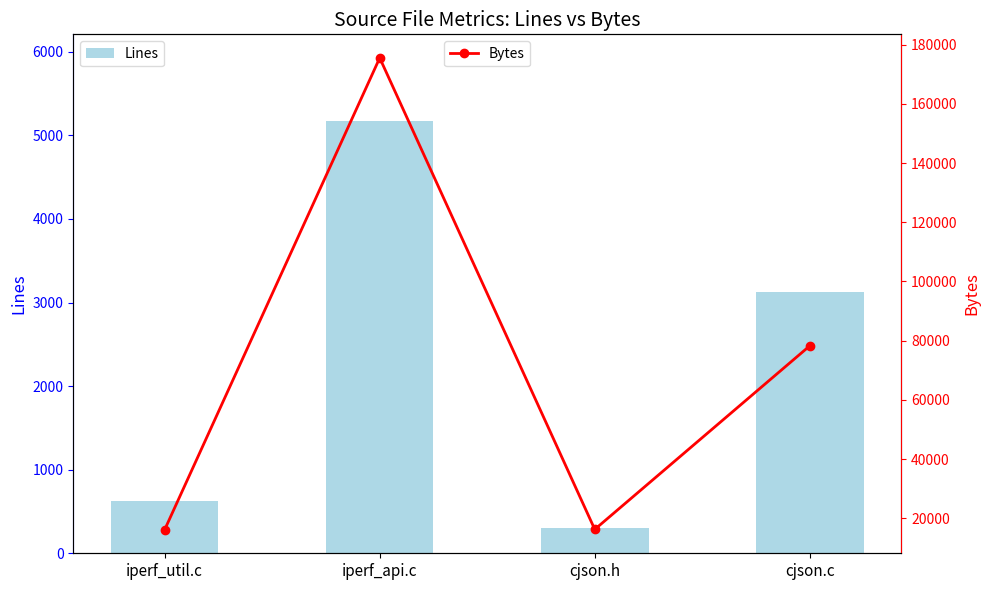

Reading left to right, transcribe all the data shown in this chart.

Lines: iperf_util.c=624	iperf_api.c=5174	cjson.h=302	cjson.c=3130
Bytes: iperf_util.c=16116	iperf_api.c=175524	cjson.h=16218	cjson.c=78257